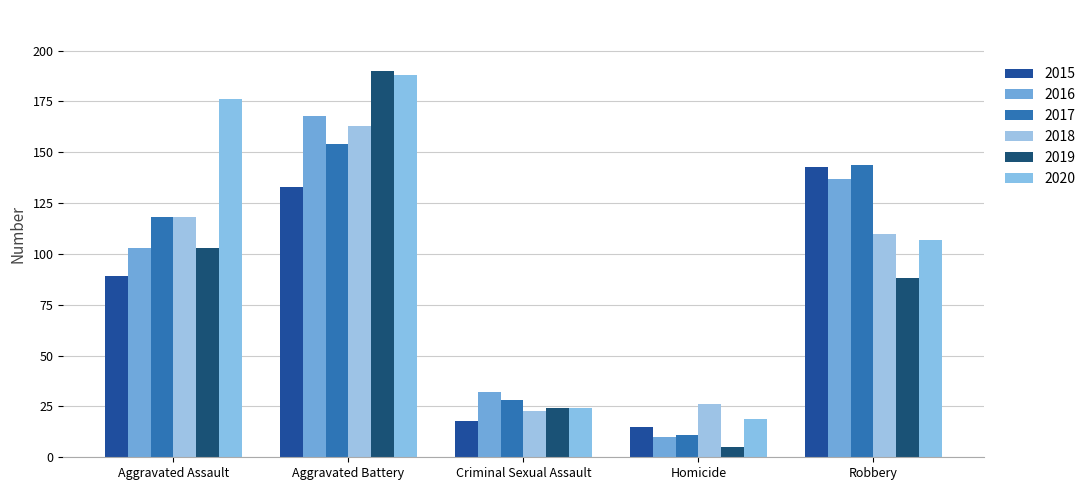

Is it true that 2018 equals 118 at Aggravated Assault?

True